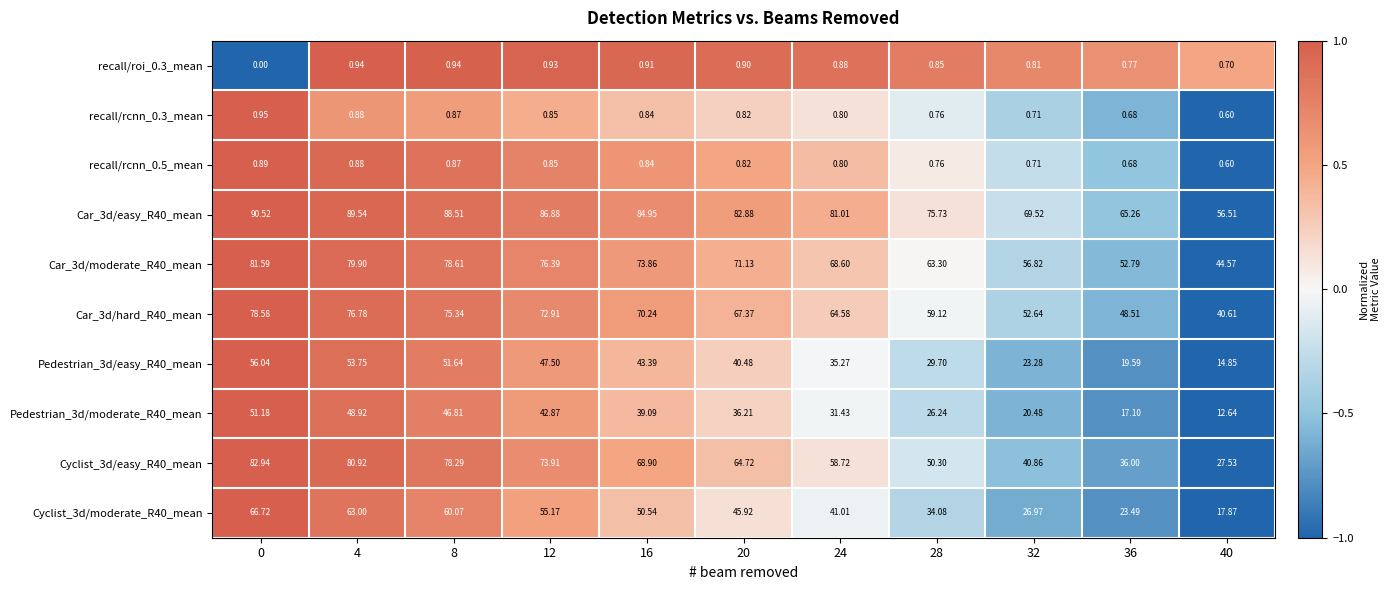

At how many categories does at least one series exceed 0?

11